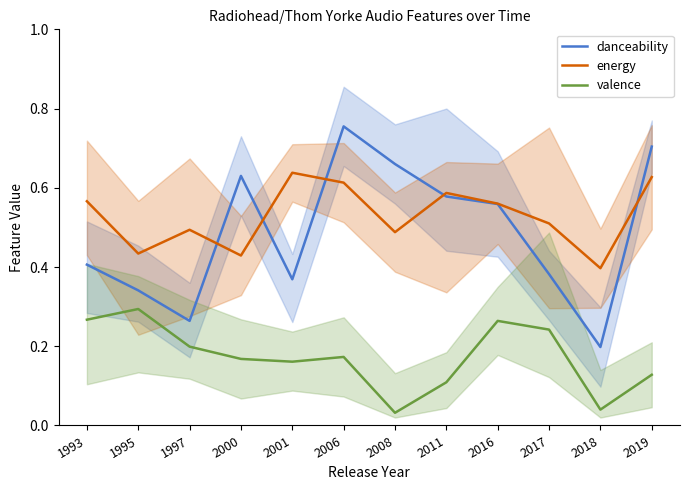

How many interior local peaks does the valence series have?

3